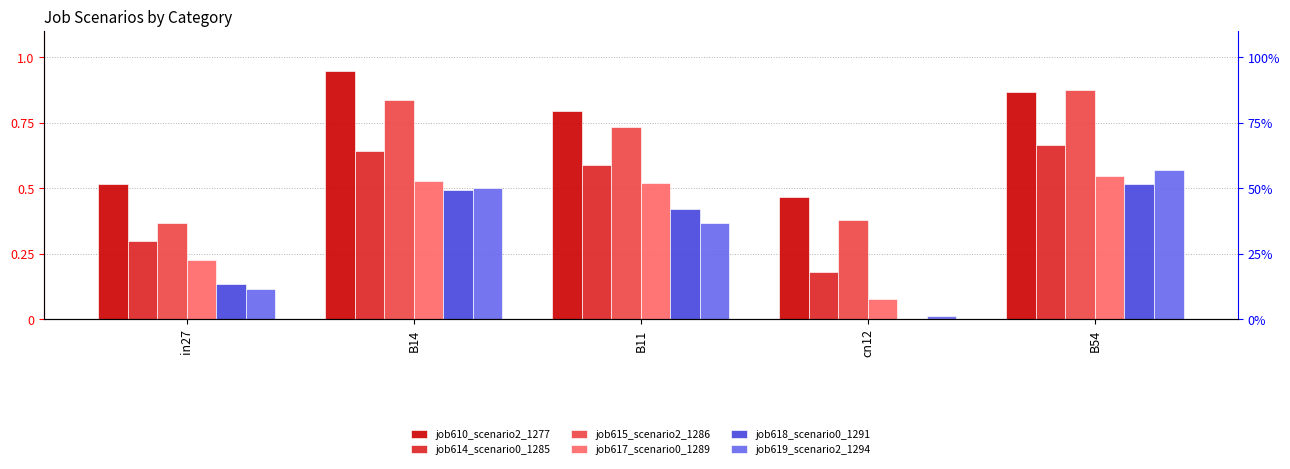

How many job615_scenario2_1286 values are between 0 and 1?

5